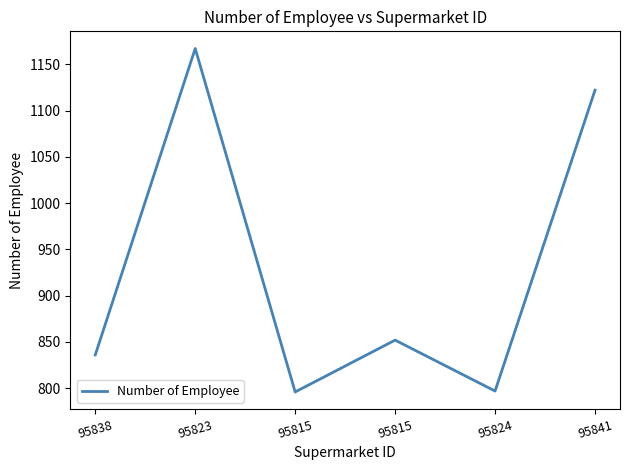

Which label corresponds to the largest value in the chart?

95823